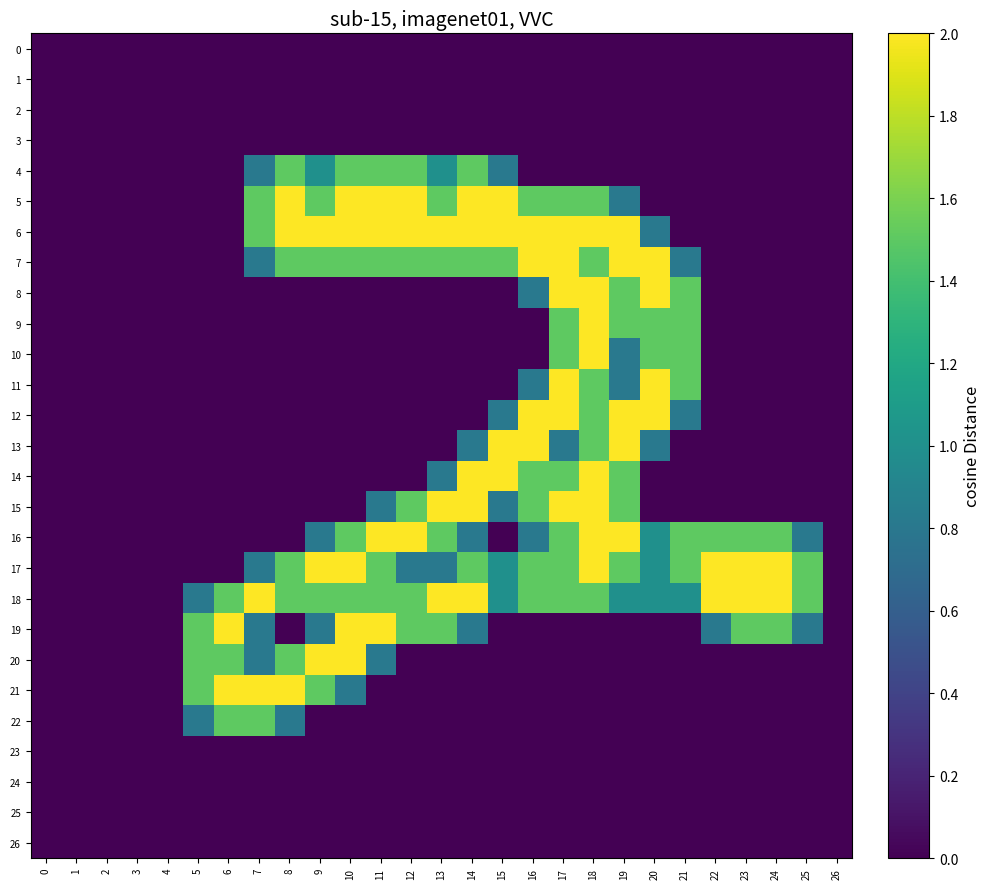

Rank the series at 25 from highest to lowest value.

17, 18, 16, 19, 0, 1, 2, 3, 4, 5, 6, 7, 8, 9, 10, 11, 12, 13, 14, 15, 20, 21, 22, 23, 24, 25, 26